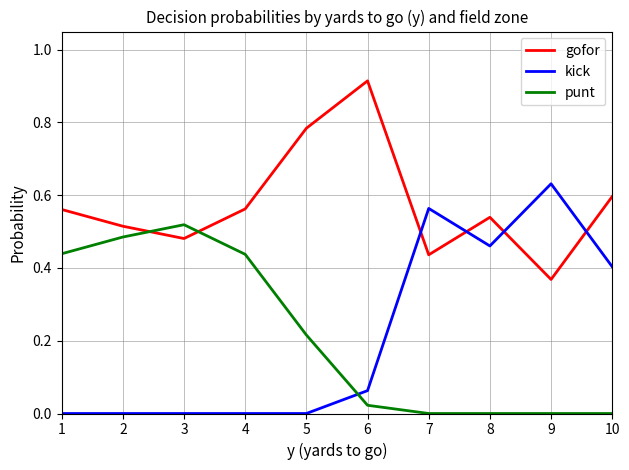

List the series in order of their peak value, highest first.

gofor, kick, punt